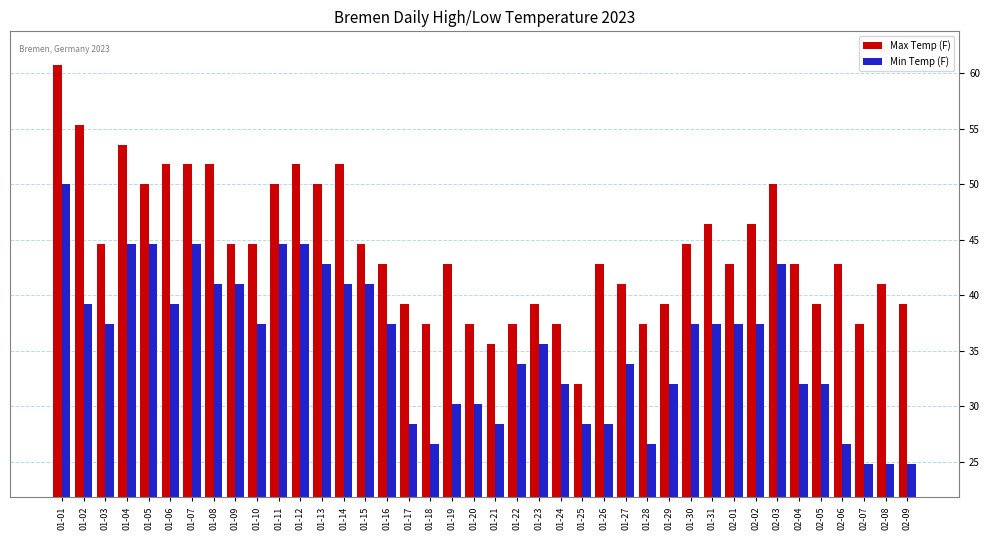

How many bars are there in each group?

2